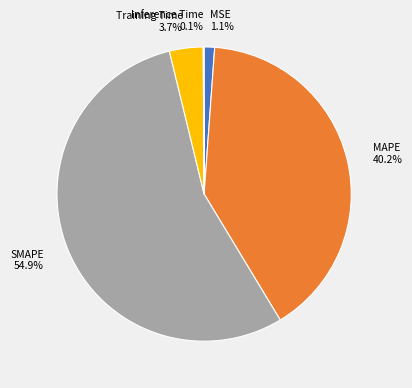

Which has a higher value, MSE or MAPE?

MAPE